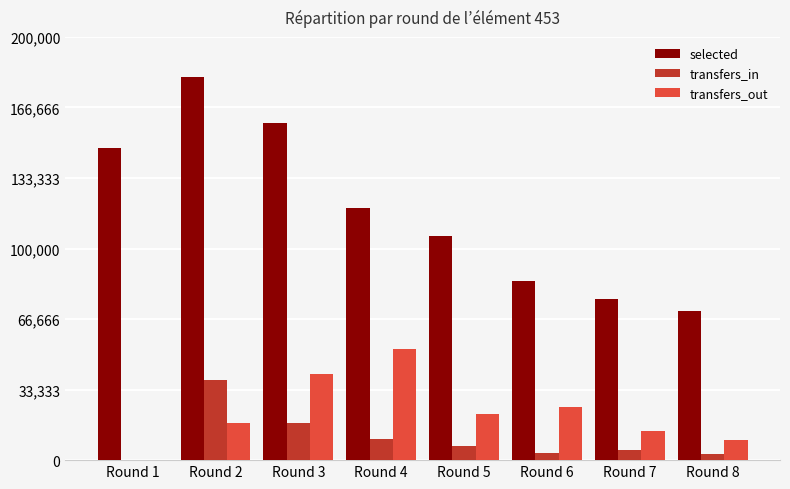

What is the difference between the transfers_out values at Round 3 and Round 2?

23110